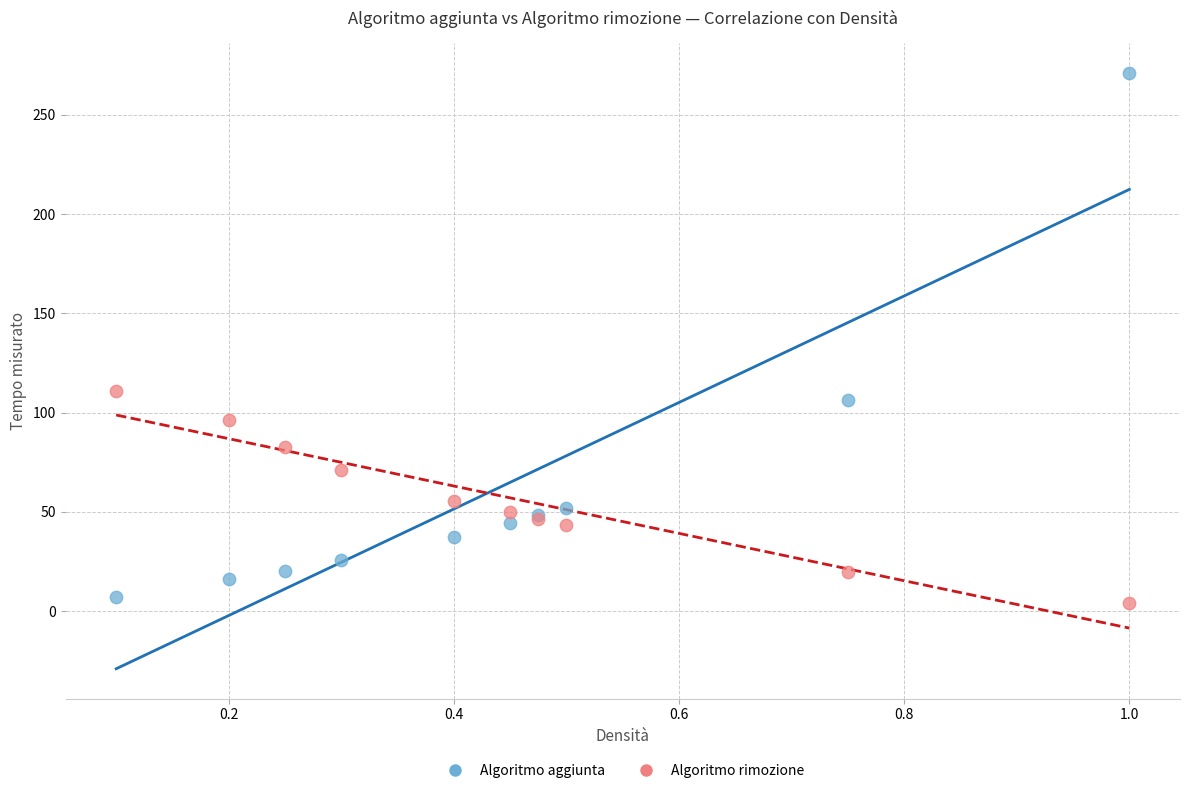

Which series contains the lowest Y value?

Algoritmo rimozione